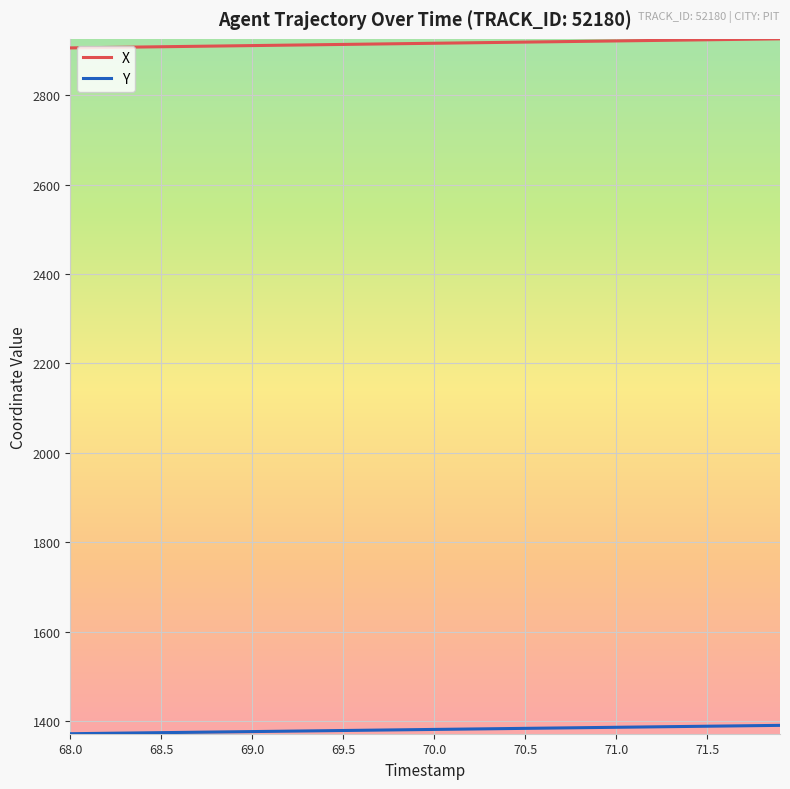

What is the greatest value displayed?

2926.4